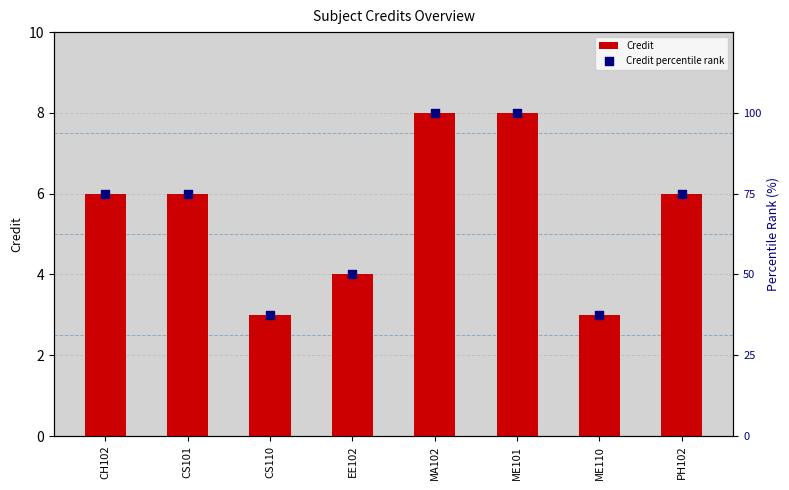

Which series contains the lowest Y value?

Credit